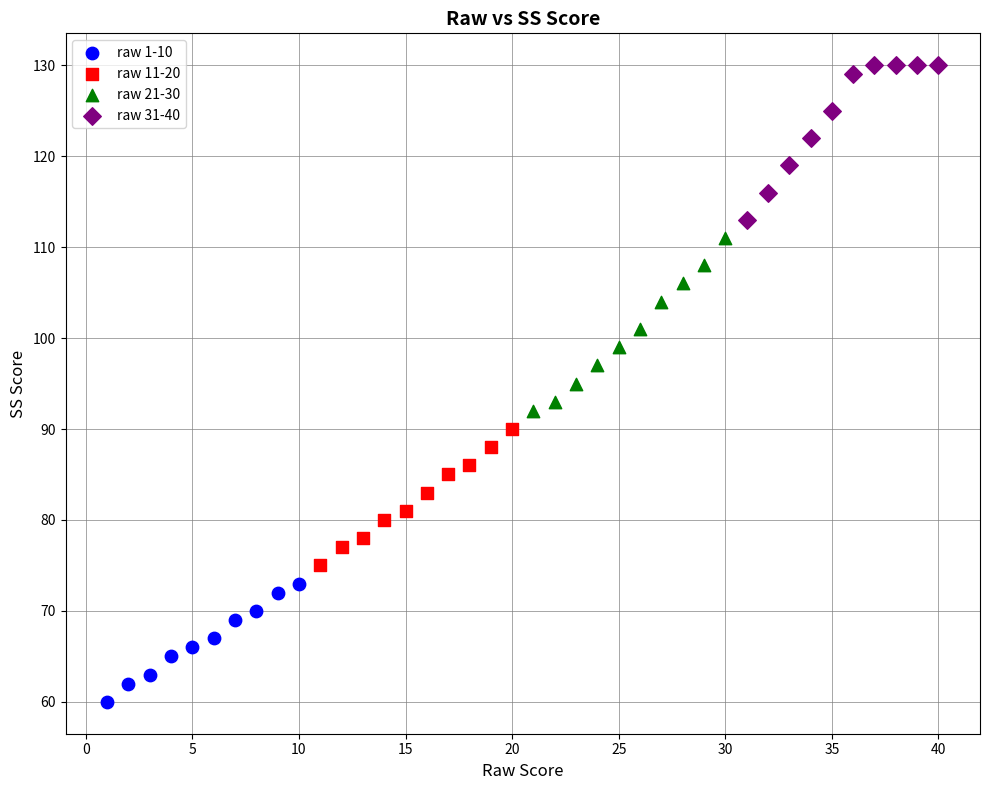

Which series reaches the minimum Y coordinate?

raw 1-10